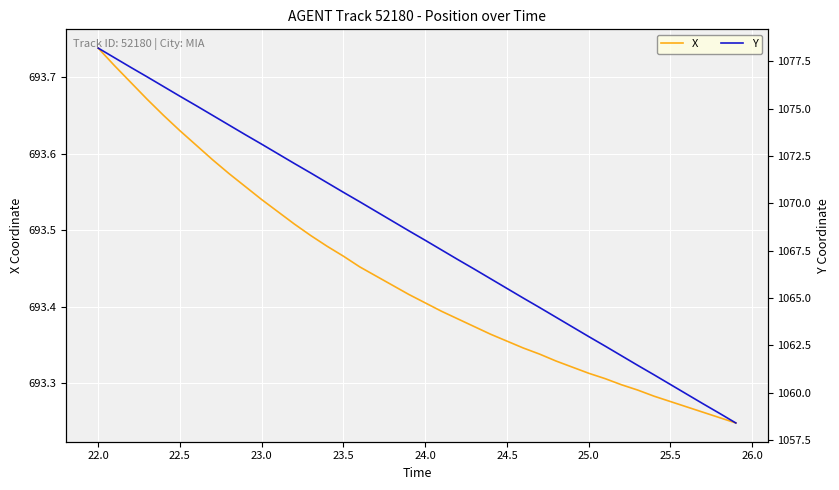

What is the smallest value displayed?

693.2